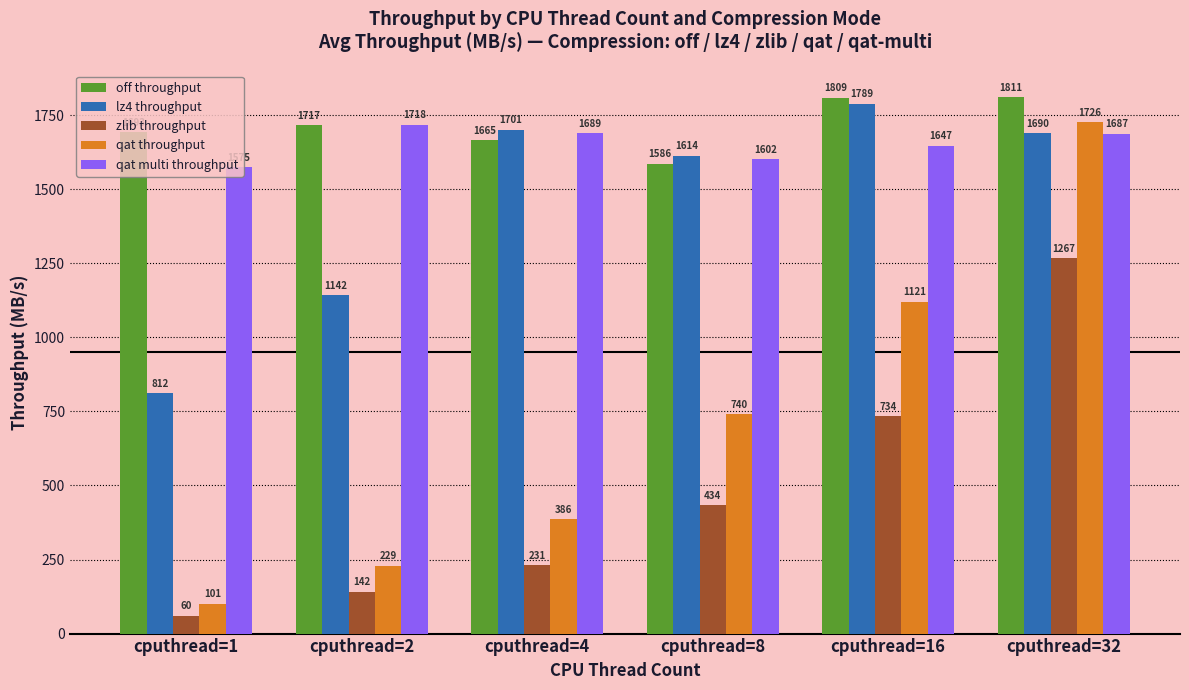

Rank the series by their maximum value, from lowest to highest.

zlib throughput, qat multi throughput, qat throughput, lz4 throughput, off throughput